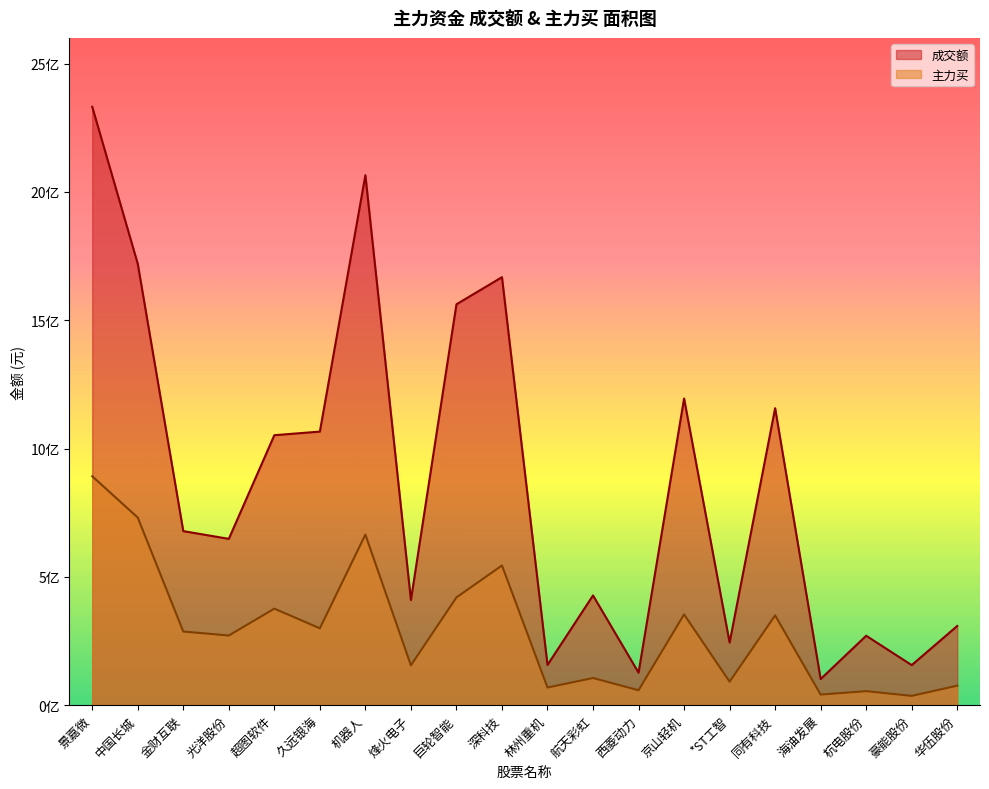

True or false: 主力买 has more than 2 interior local peaks.

True